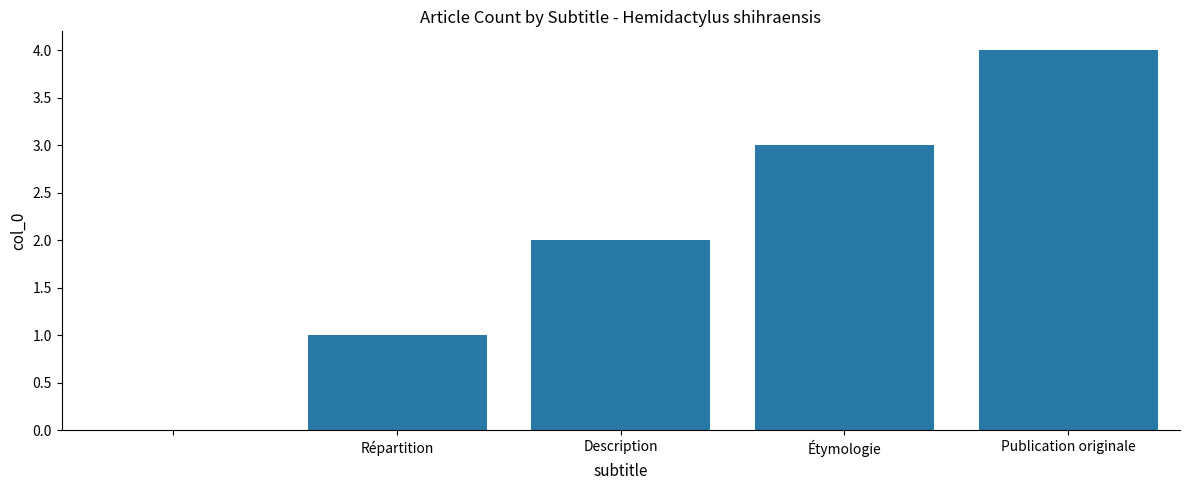

What is the greatest value displayed?

4